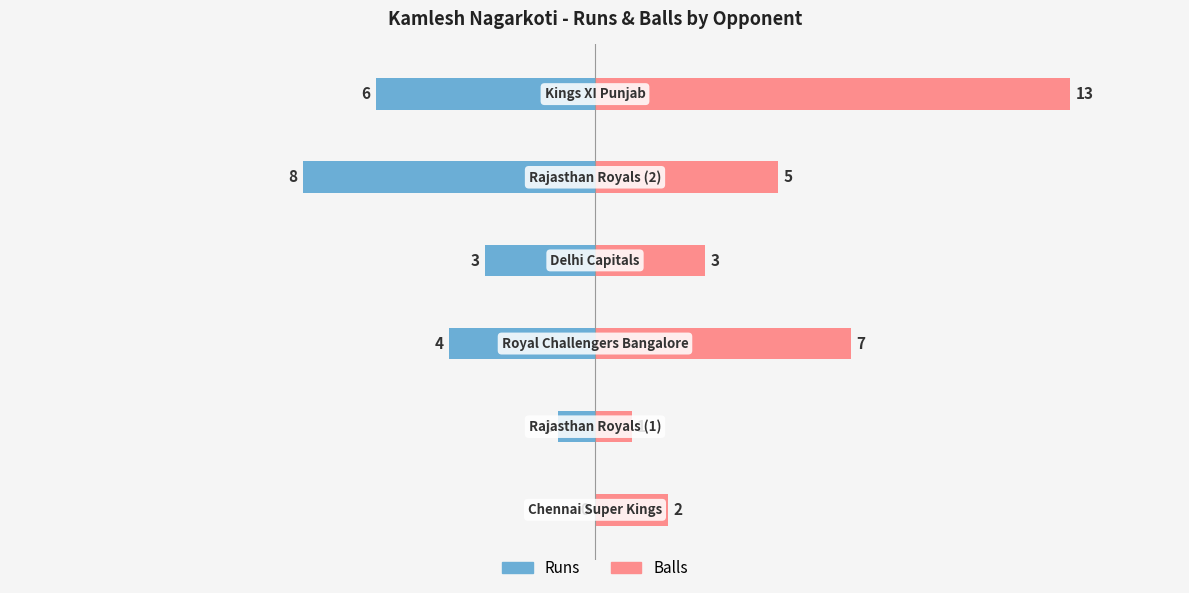

Reading right to left, list all the values displayed in this chart.

runs: 5=-6	4=-8	3=-3	2=-4	1=-1	0=0
balls: 5=13	4=5	3=3	2=7	1=1	0=2